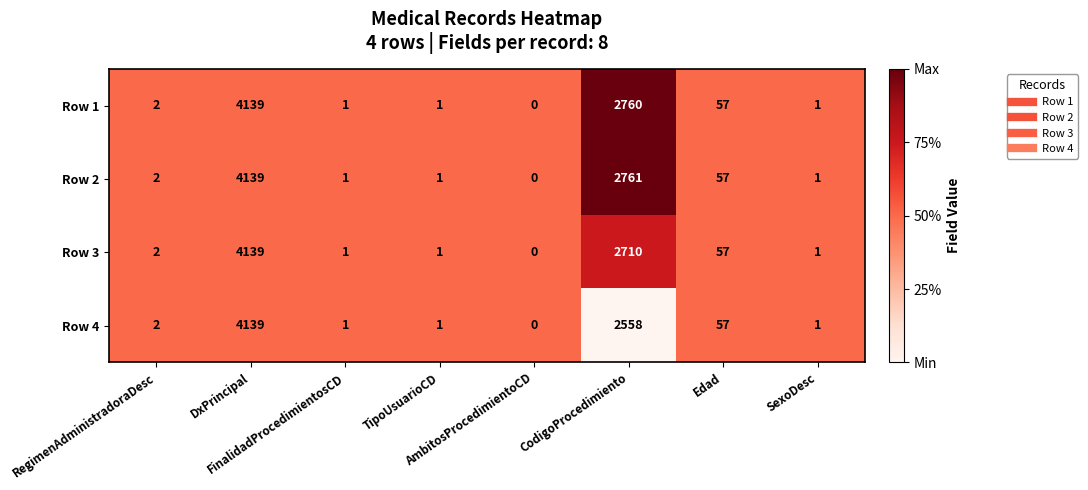

What is the maximum value shown in the chart?

4139